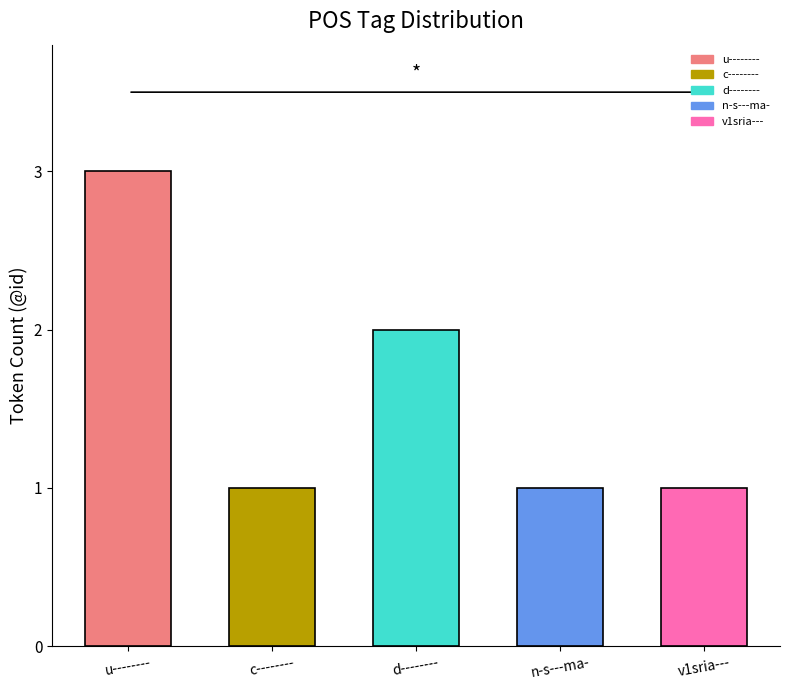

What is the difference between the maximum and minimum values?

2